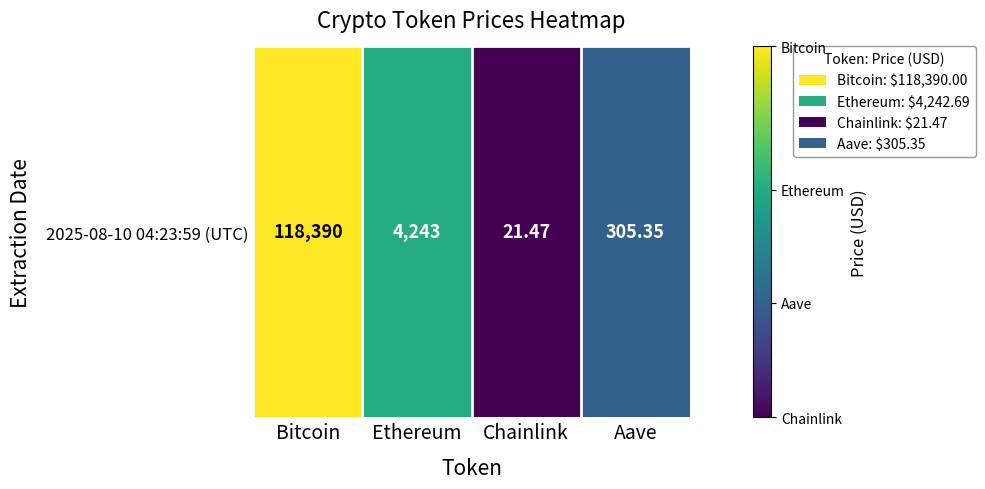

Where is the data nearest to the value 3?

Aave